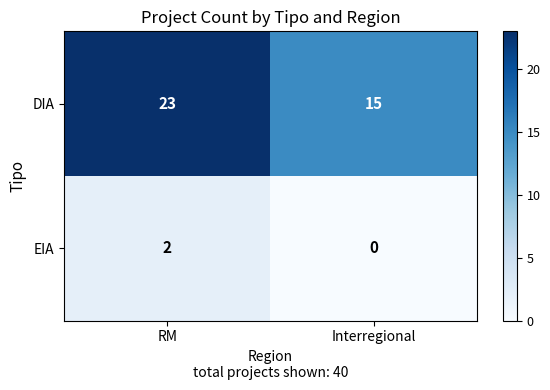

True or false: EIA has a value of 1 at RM.

False